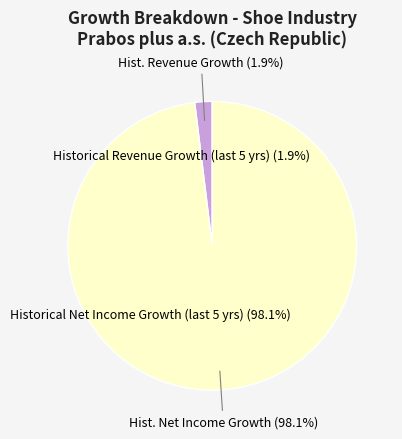

Is there a majority slice in this chart?

Yes